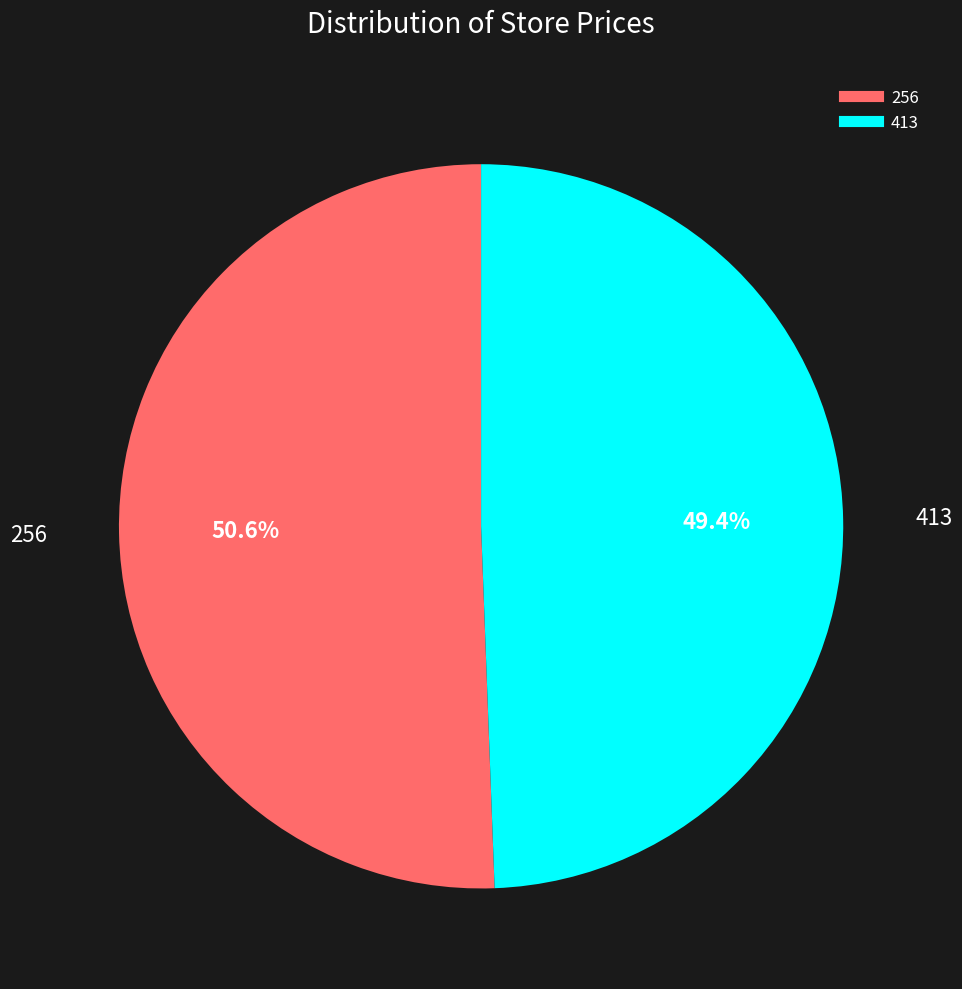

To the nearest percent, what is the difference between the largest and smallest slice percentages?

1%